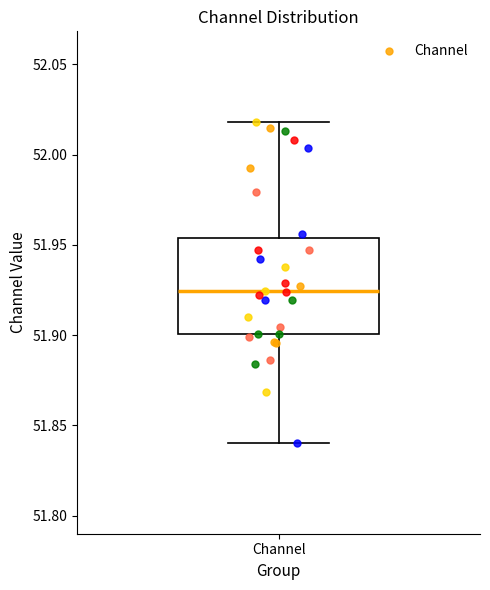

Where does the median line of the box for Channel sit on the y-axis? The values are not printed on the chart, so give them approximately, as read against the axis.

51.925